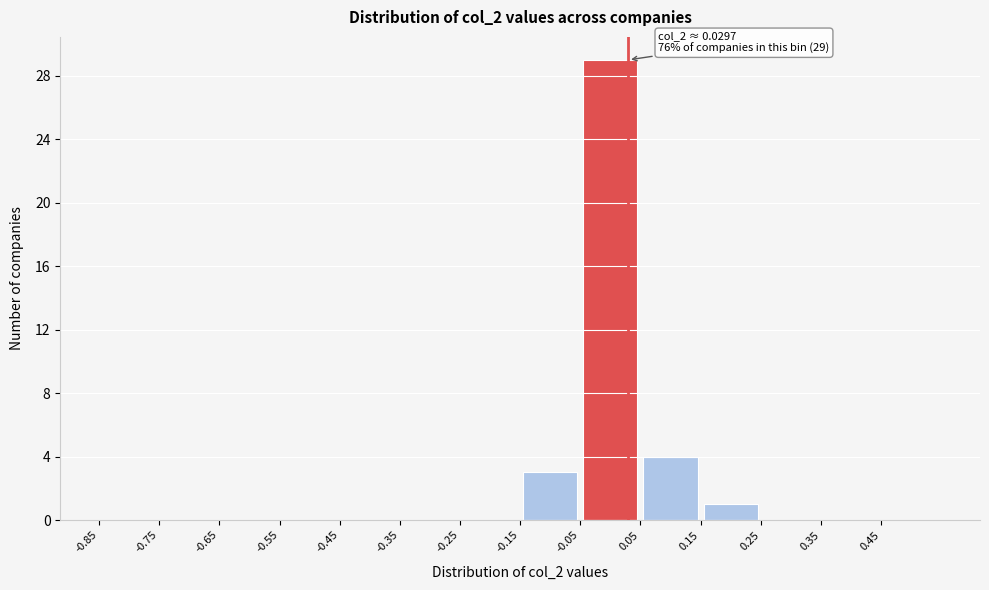

Over which range of the x-axis is the bar tallest?

-0.05 to 0.05